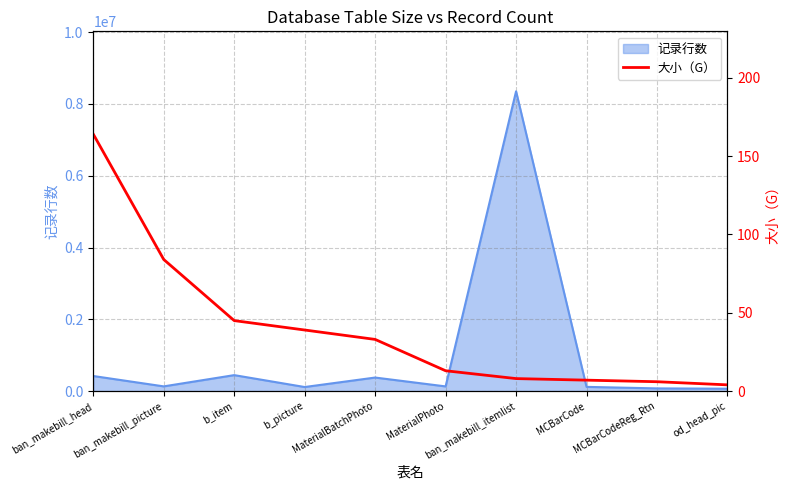

Where is the data nearest to the value 84?

ban_makebill_picture